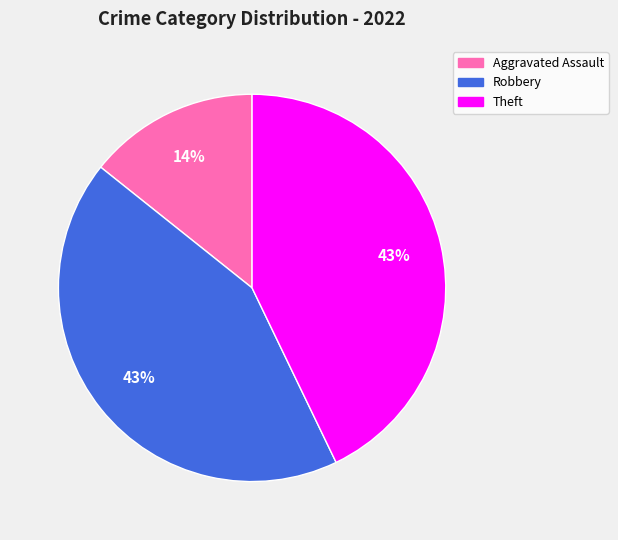

What percentage is the Aggravated Assault slice, to the nearest percent?

14%